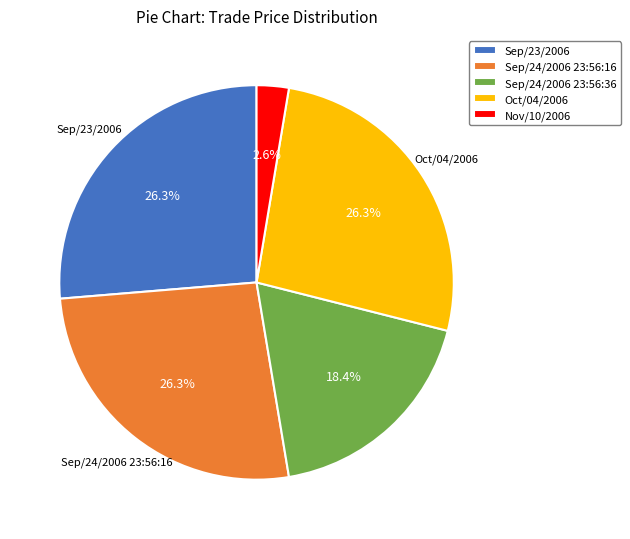

Which category has the smallest portion of the pie?

Nov/10/2006